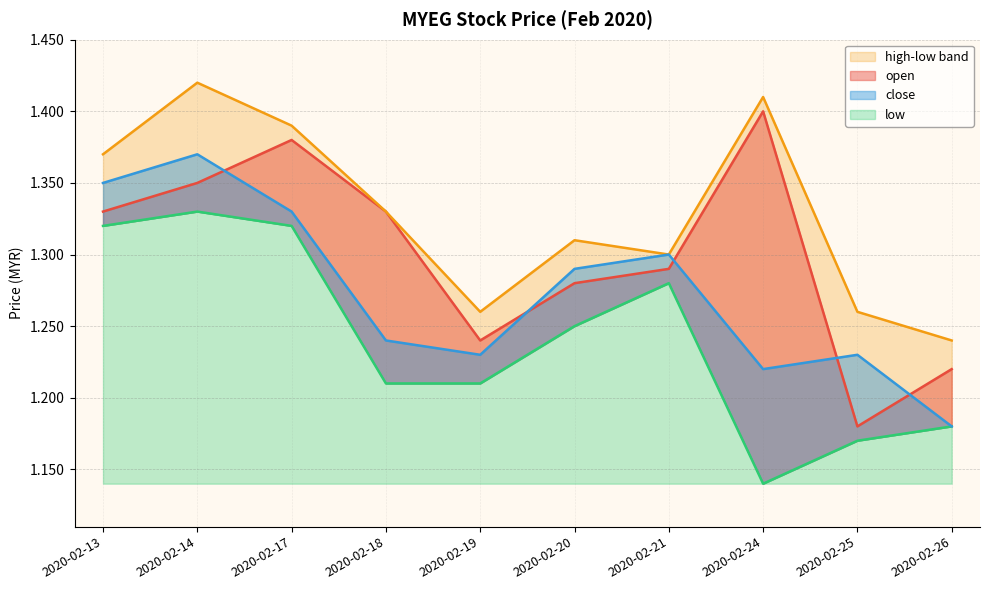

Is it true that low equals 1.1 at 2020-02-24?

True